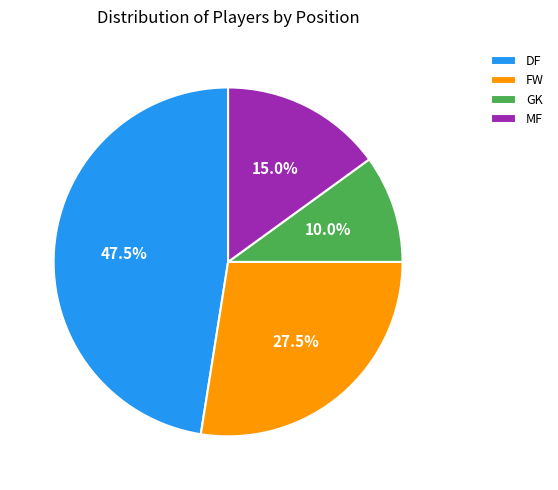

How many slices are in this pie chart?

4